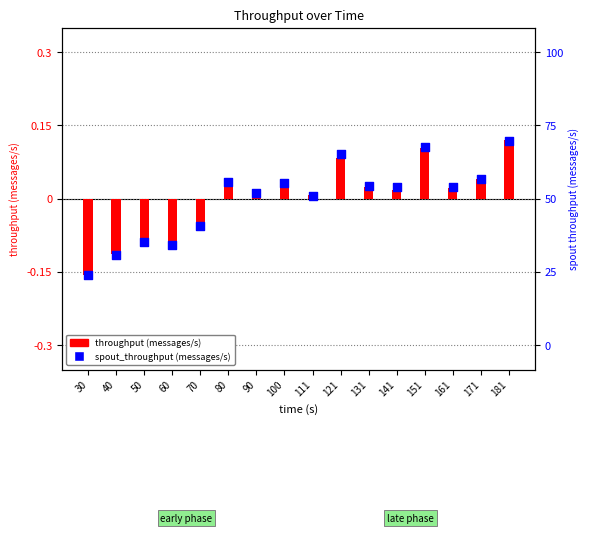

Which series has the largest Y range (max minus min)?

throughput (messages/s)